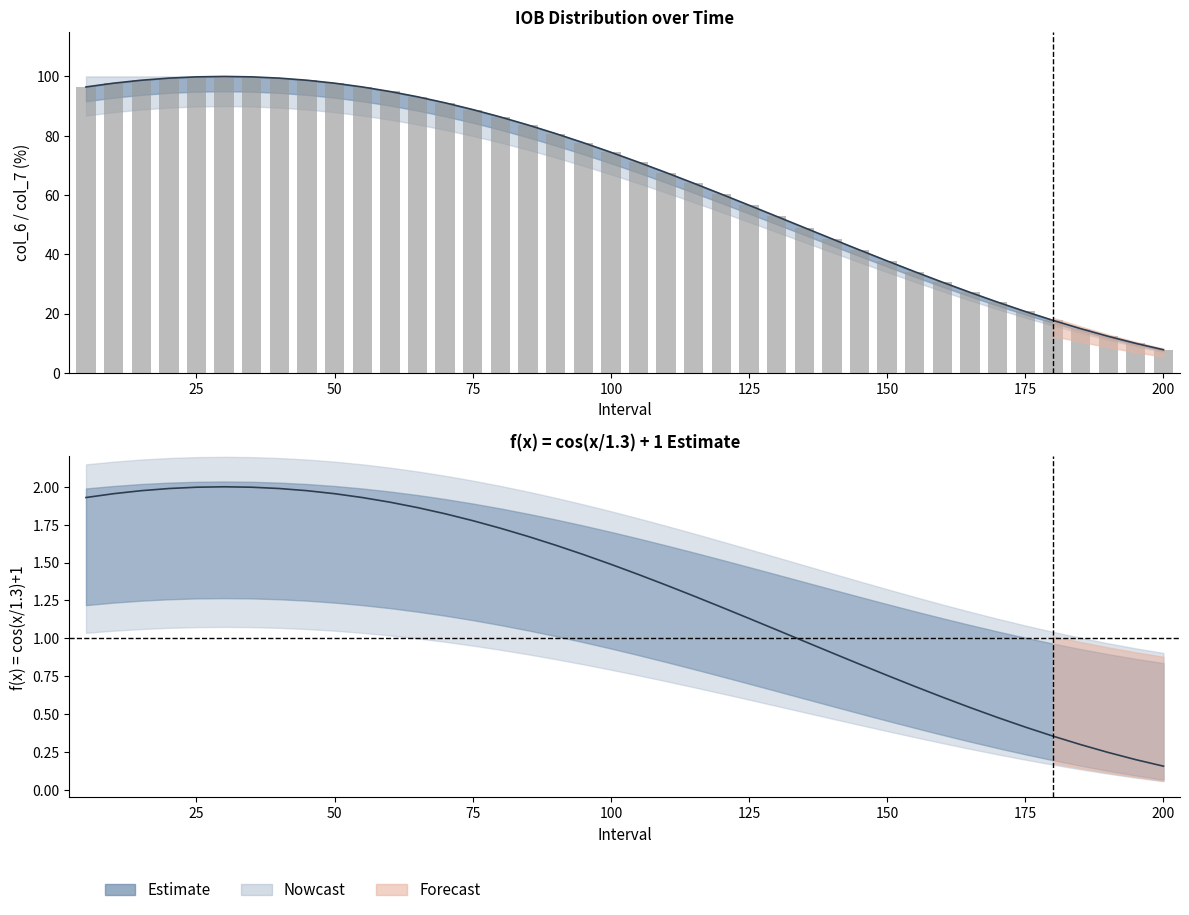

Is it true that col_6 equals 34.1 at 155?

True